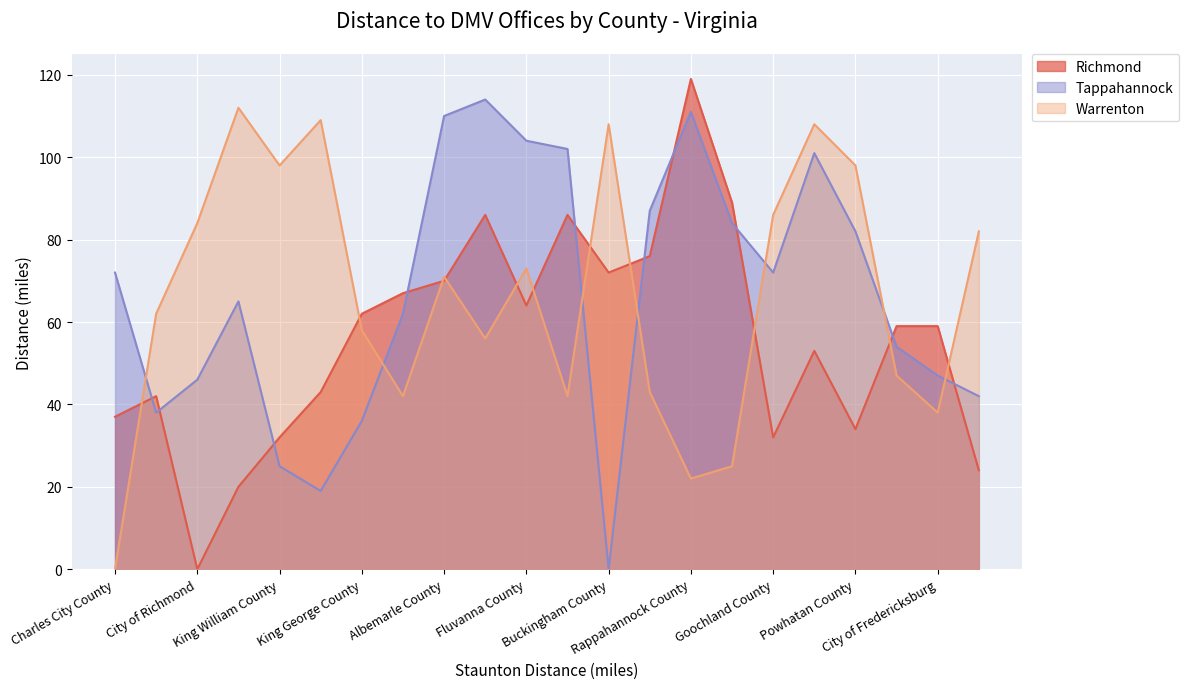

How many intersections are there between Warrenton and Tappahannock?

7